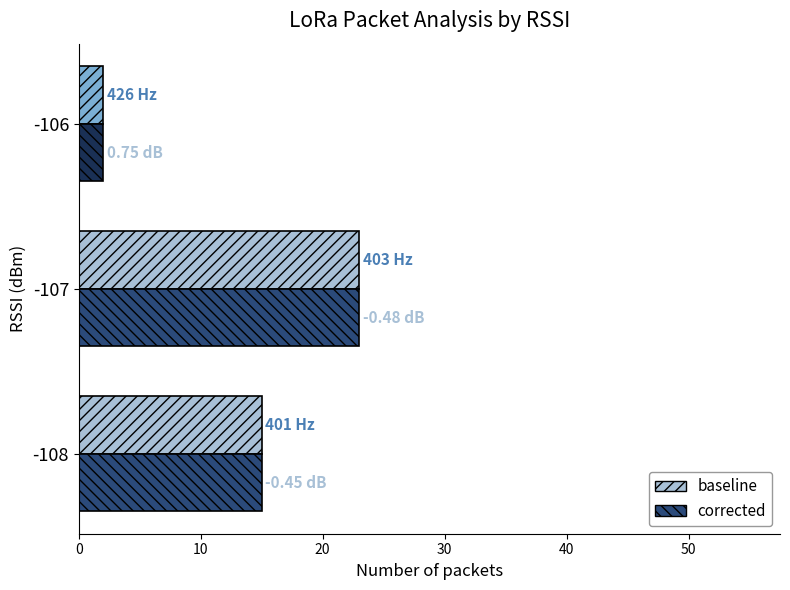

At which category is the sum across all series the highest?

-107